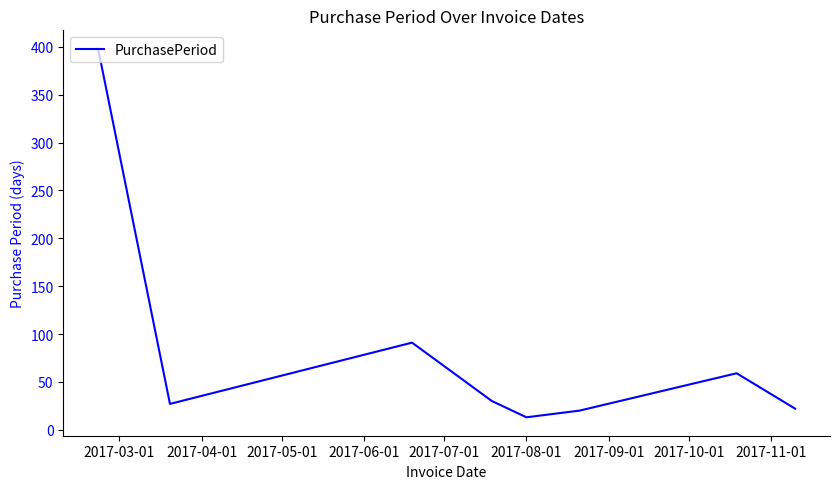

What is the smallest value displayed?

13